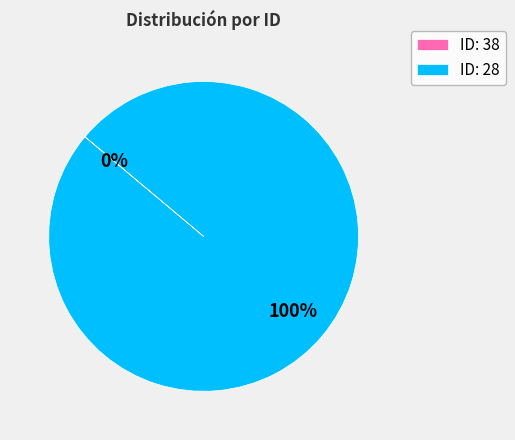

Count the number of slices in the pie.

2